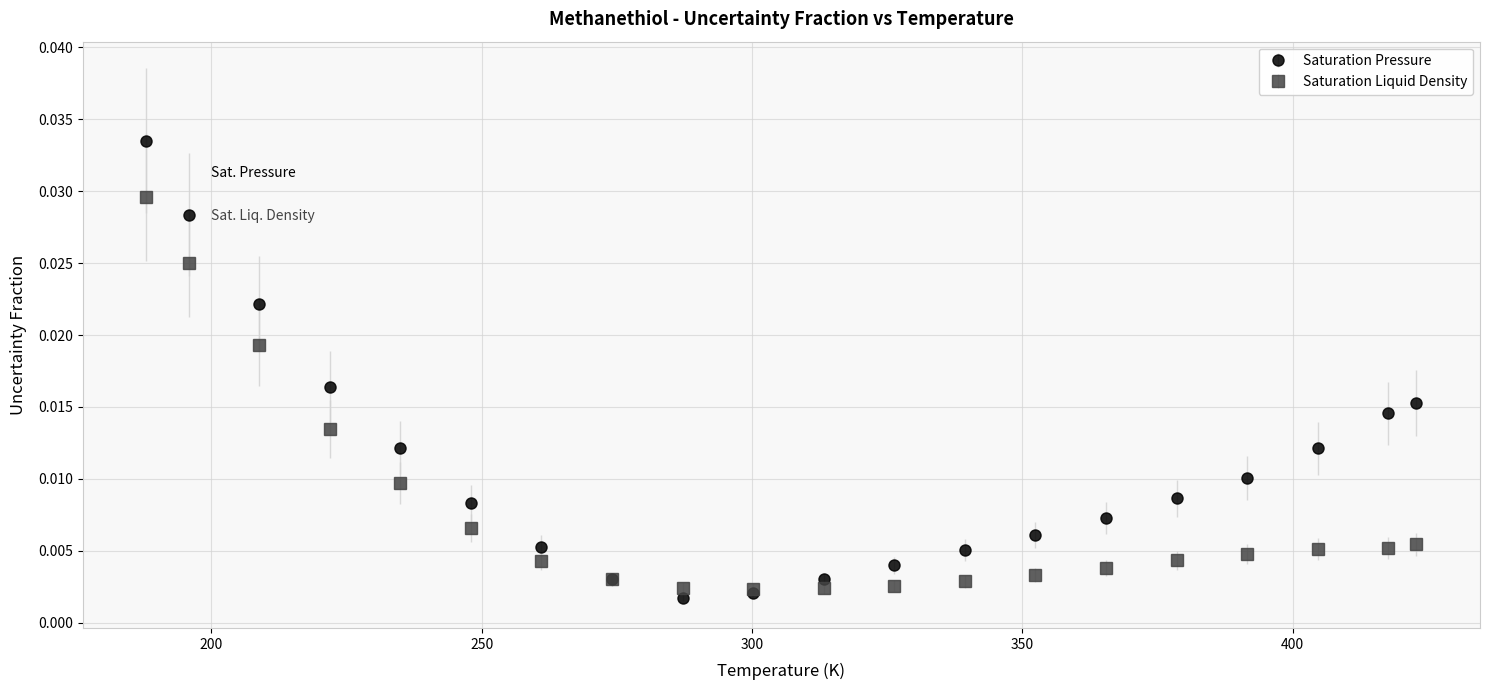

Which series has the largest range (max minus min)?

Saturation Pressure